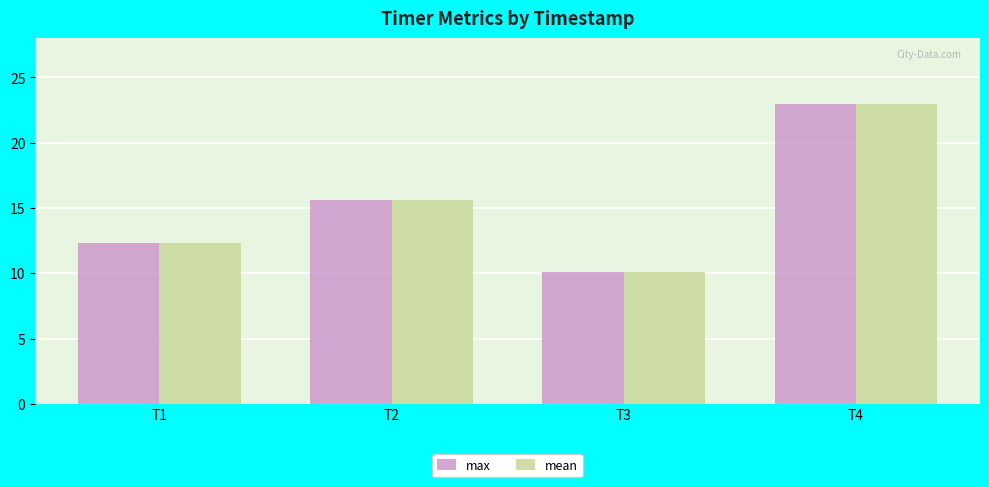

Reading right to left, what are all the values shown in this chart?

max: T4=23.0	T3=10.1	T2=15.6	T1=12.3
mean: T4=23.0	T3=10.1	T2=15.6	T1=12.3